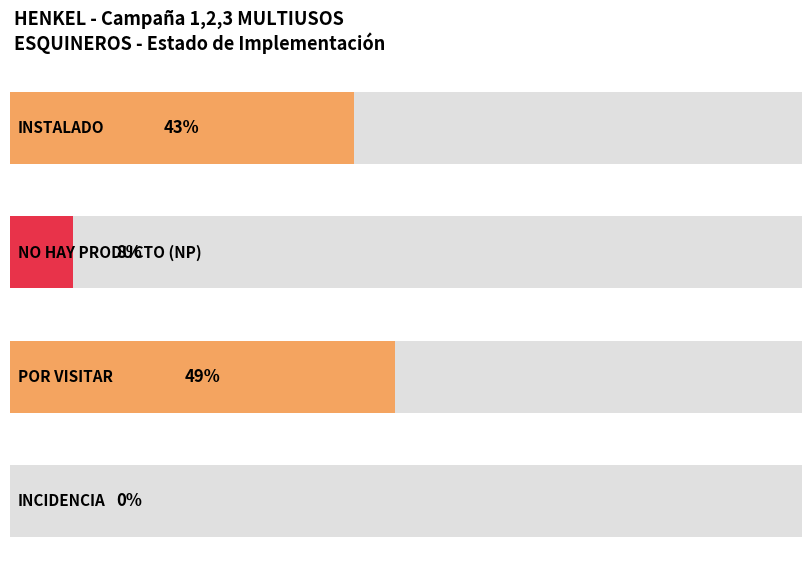

What is the label of the 2nd bar from the left?

NO HAY PRODUCTO (NP)